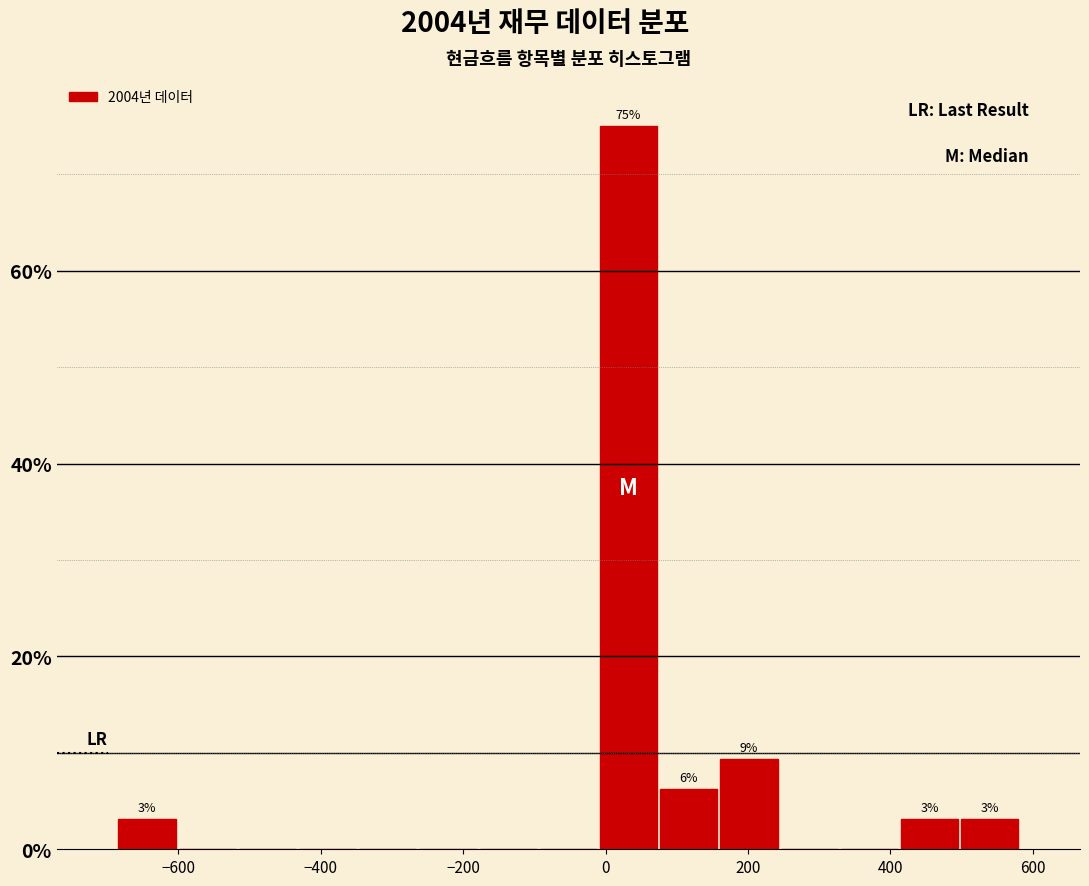

Which range on the x-axis has the tallest bar?

0 to 80